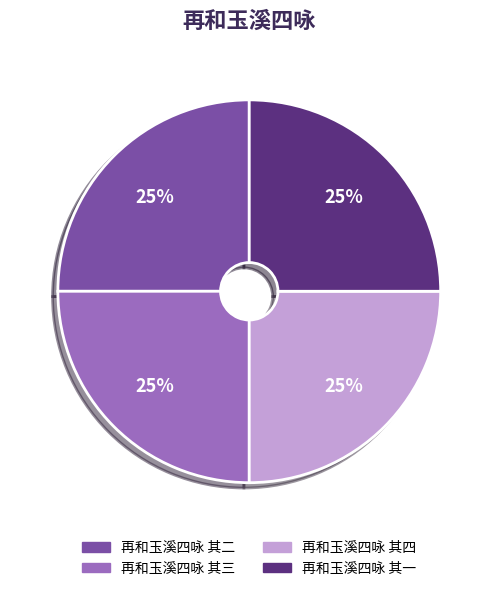

Is there any slice that represents more than half of the pie?

No